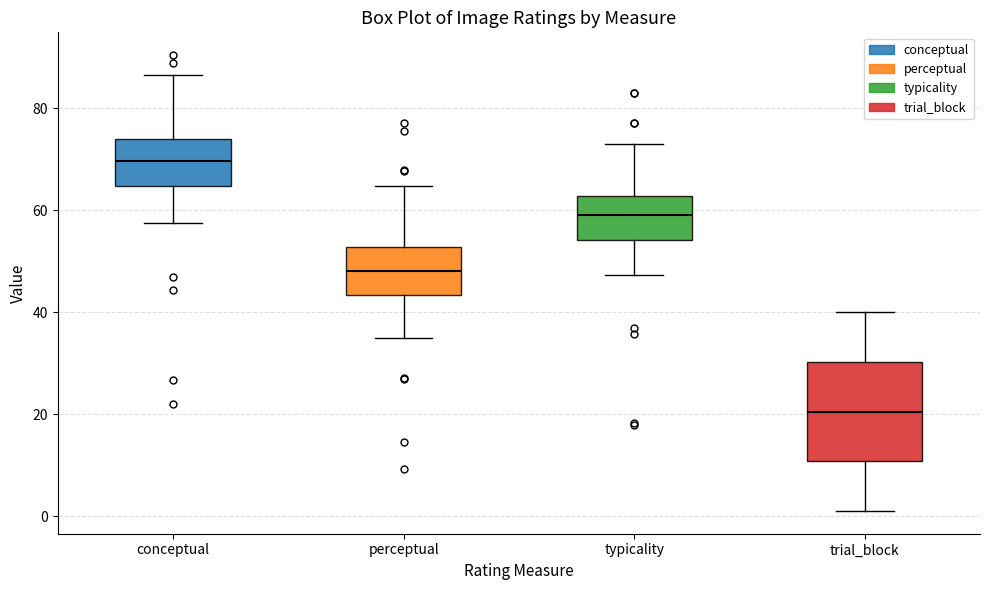

Where is the upper edge of the box for perceptual on the y-axis? The values are not printed on the chart, so give them approximately, as read against the axis.

52